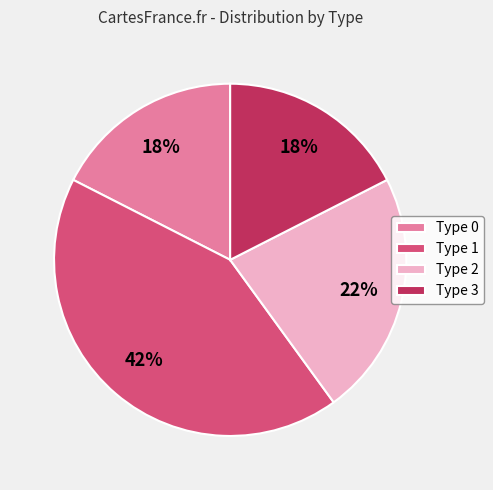

Is it true that Type 0 is 18% of the pie?

True